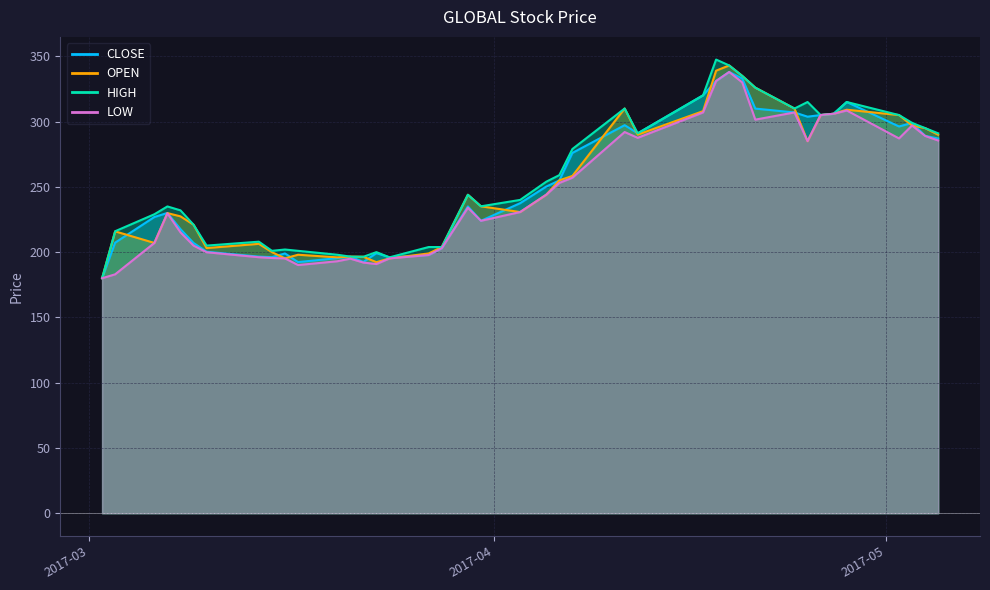

True or false: LOW and CLOSE cross at least once.

False